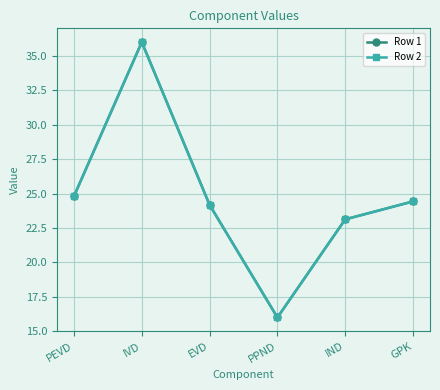

What is the label of the 4th point from the right?

EVD